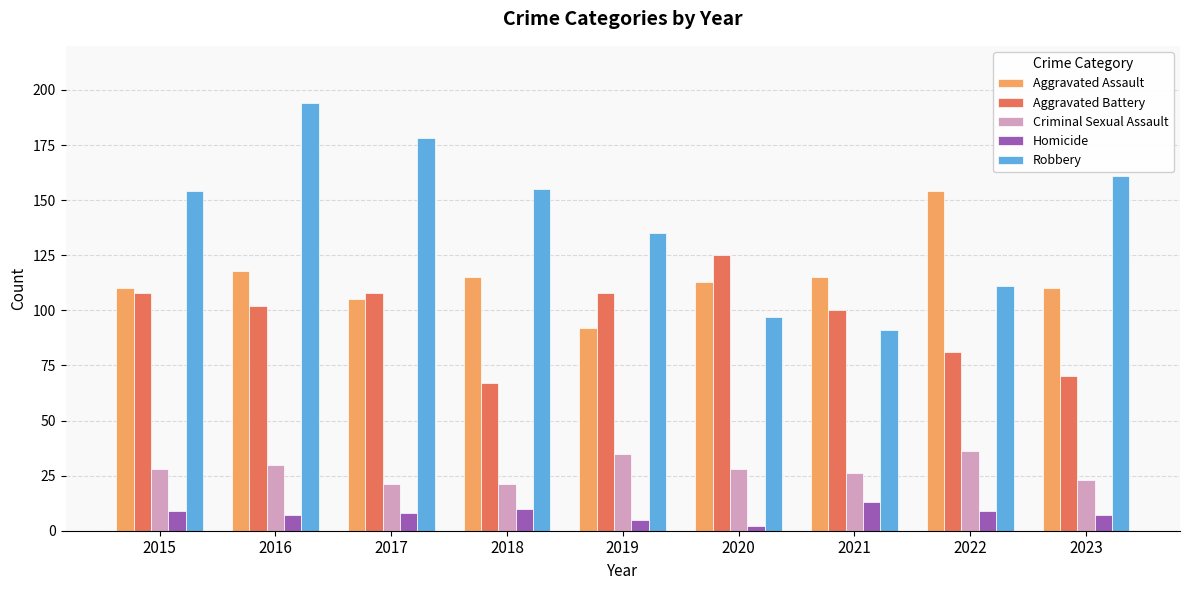

List the series in order of their peak value, lowest first.

Homicide, Criminal Sexual Assault, Aggravated Battery, Aggravated Assault, Robbery